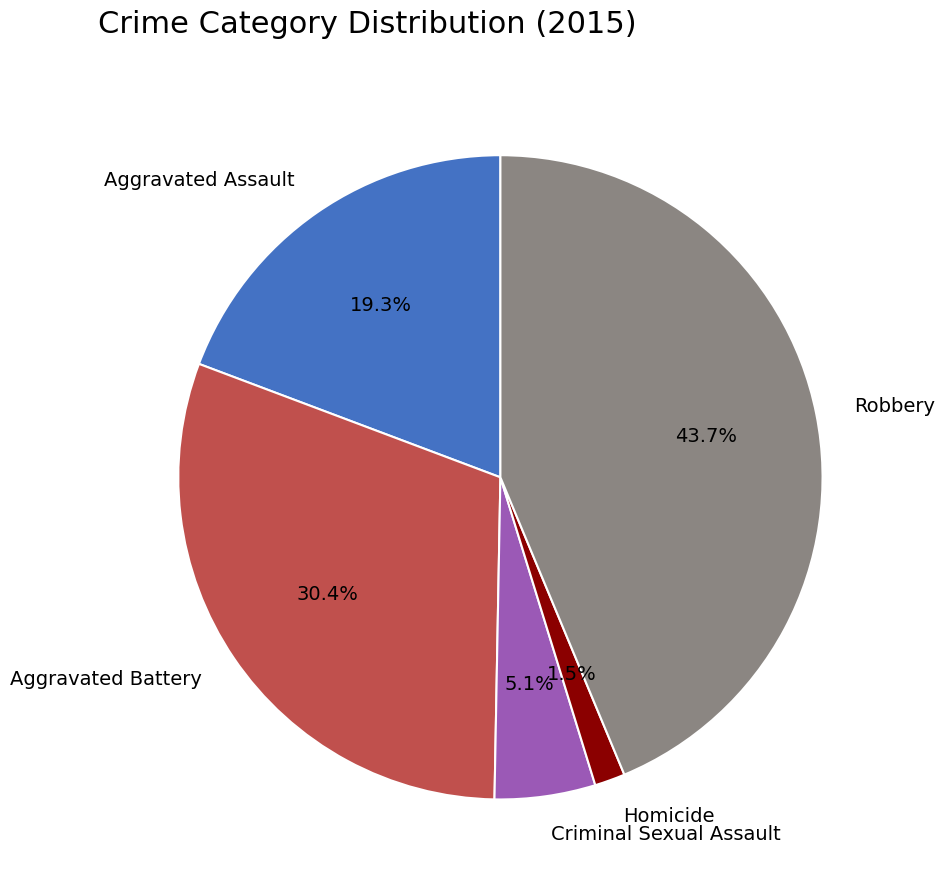

Which category has the smallest portion of the pie?

Homicide